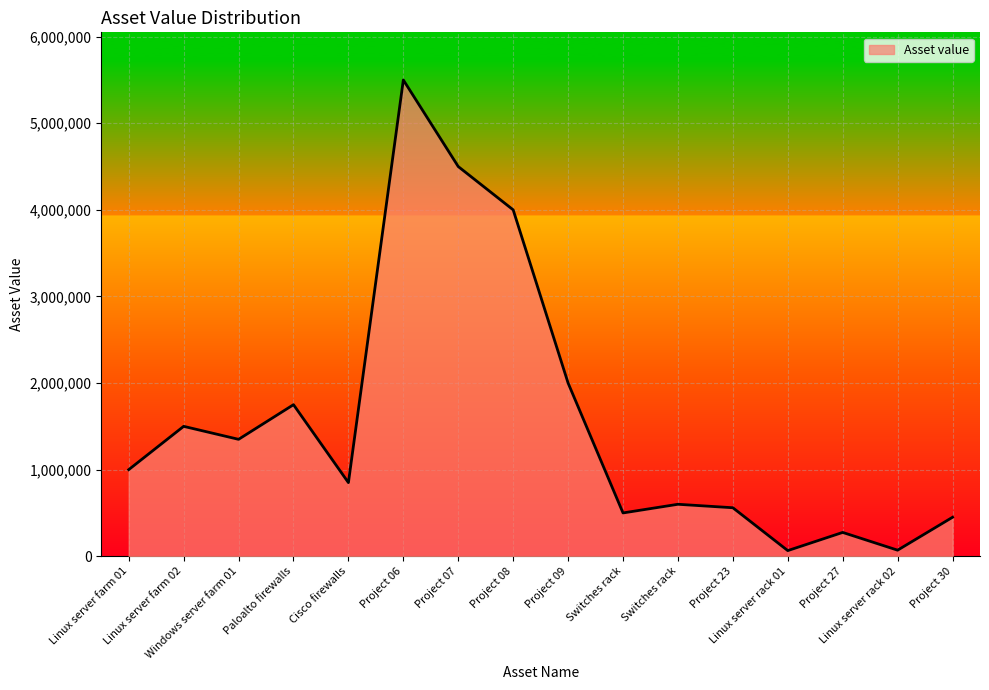

Reading right to left, extract all data points from this chart.

Project 30=450000	Linux server rack 02=70000	Project 27=275000	Linux server rack 01=65000	Project 23=560000	Switches rack=600000	Switches rack=500000	Project 09=2000000	Project 08=4000000	Project 07=4500000	Project 06=5500000	Cisco firewalls=850000	Paloalto firewalls=1750000	Windows server farm 01=1350000	Linux server farm 02=1500000	Linux server farm 01=1000000